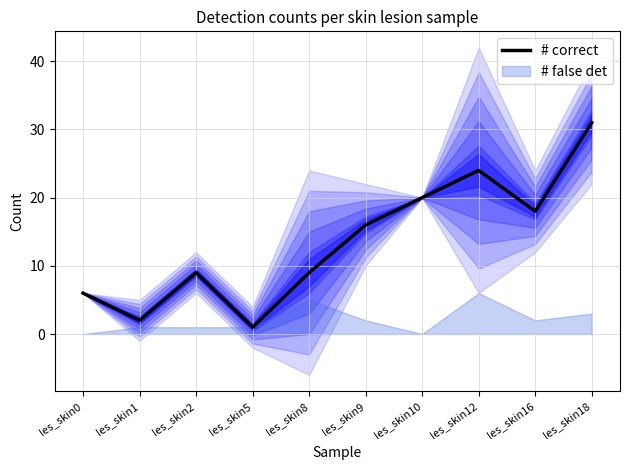

Approximately how many times larger is the value at les_skin10 compared to les_skin16?

1.1